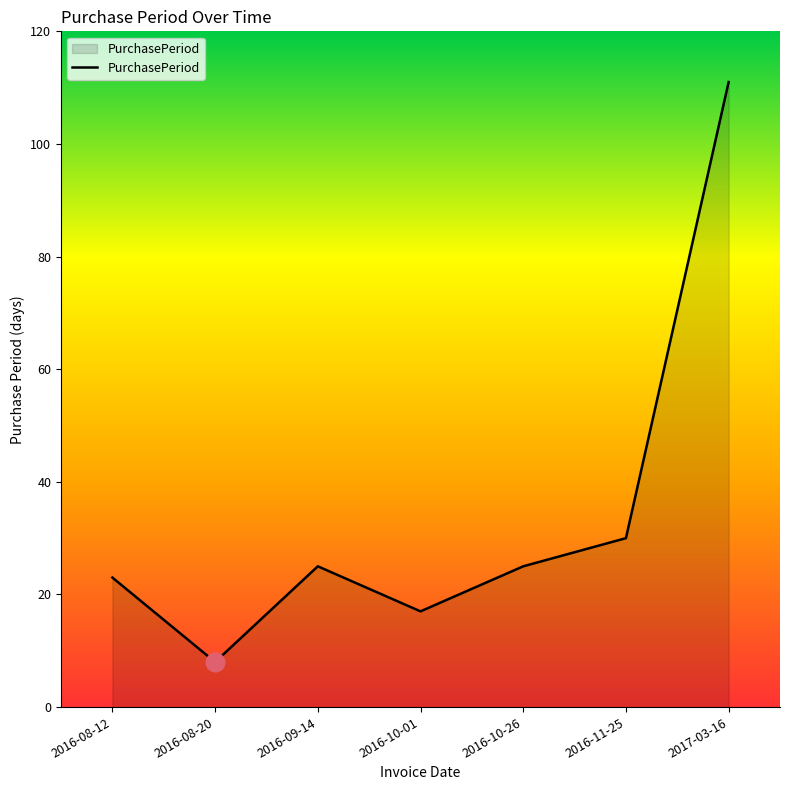

What is the change in value from 2016-08-20 to 2016-10-01?

+9